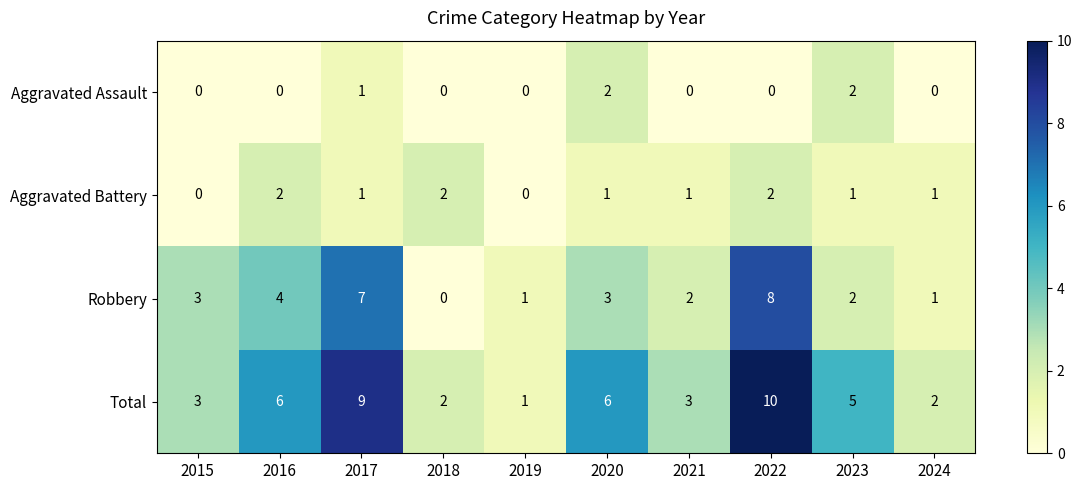

What is the average value of the Robbery series?

3